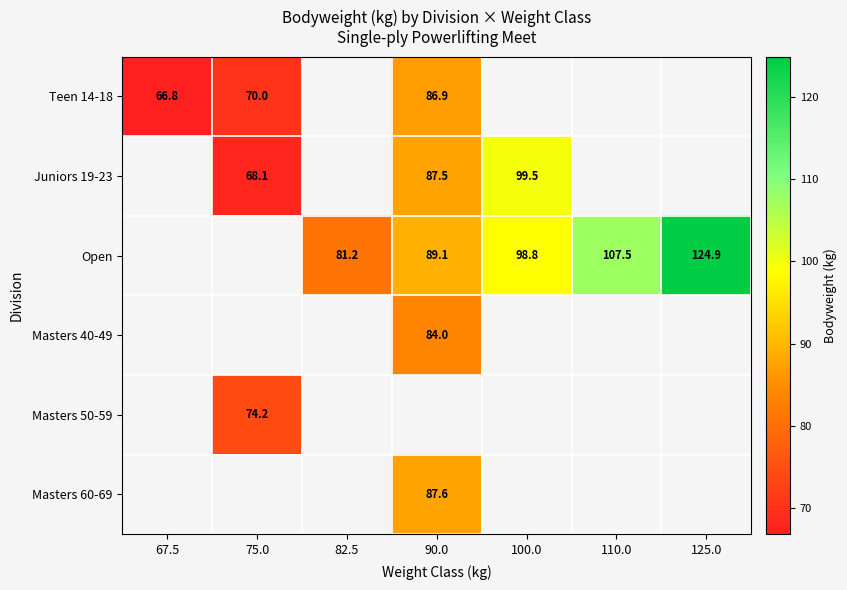

Is the value of Juniors 19-23 at 75.0 greater than the value of Open at 125.0?

No